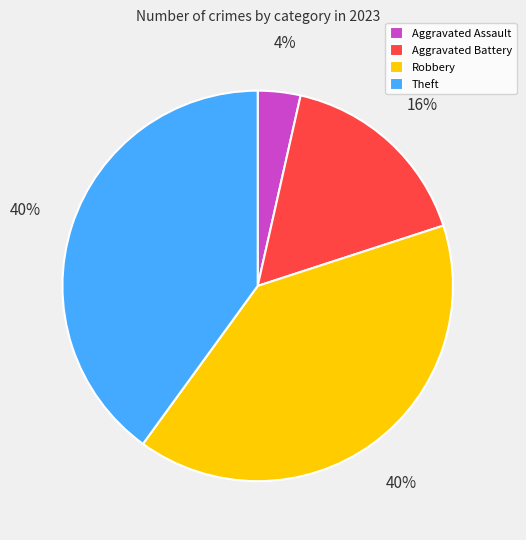

Combined, do Robbery and Aggravated Battery account for over 50%?

Yes